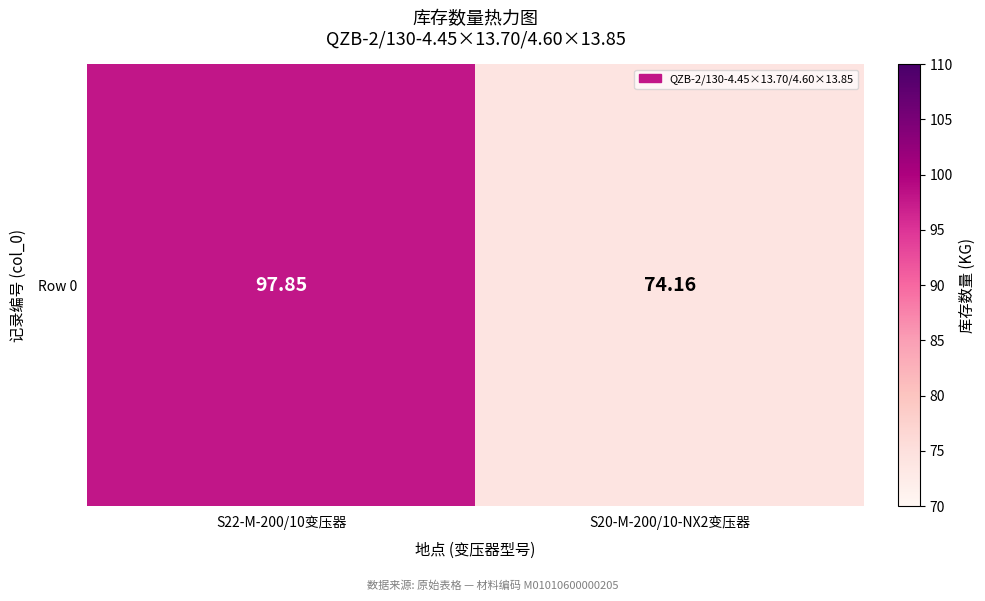

The chart shows a value of 74.2 at S20-M-200/10-NX2变压器. True or false?

True